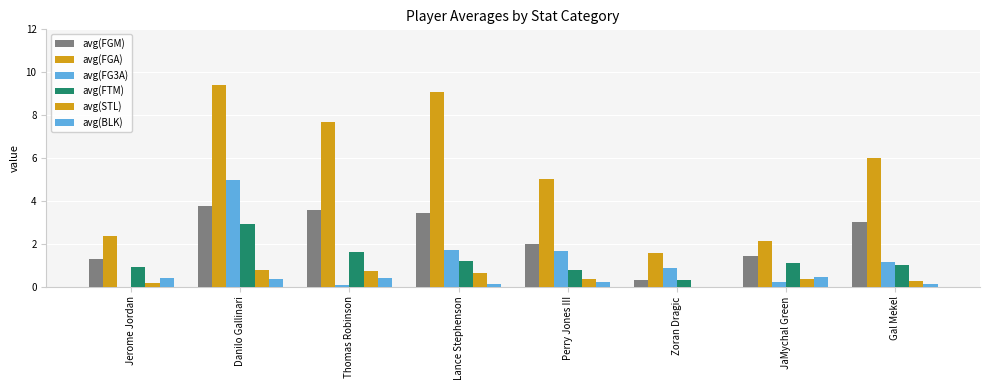

Are the bars horizontal?

No